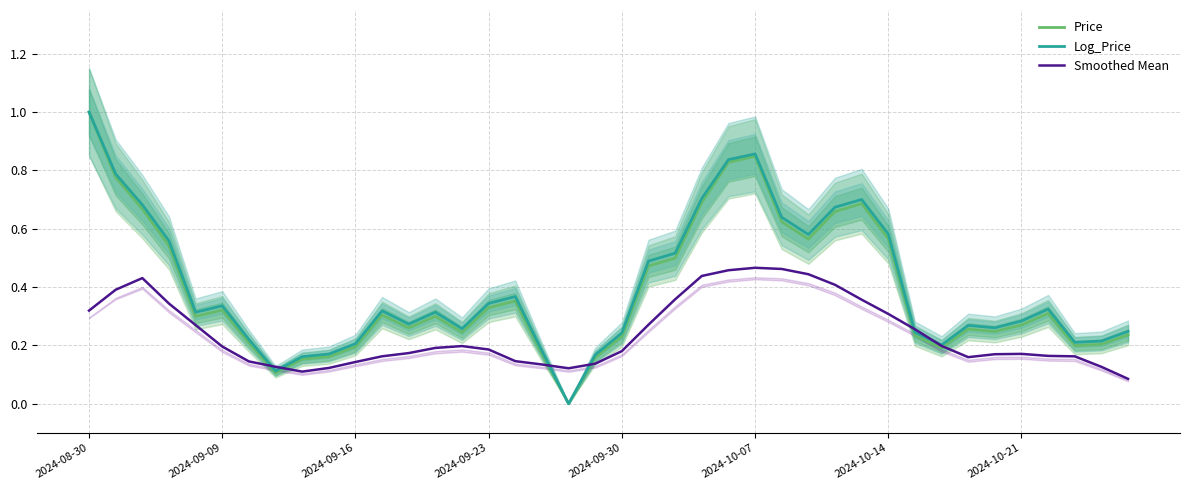

At how many categories does at least one series exceed 0?

40